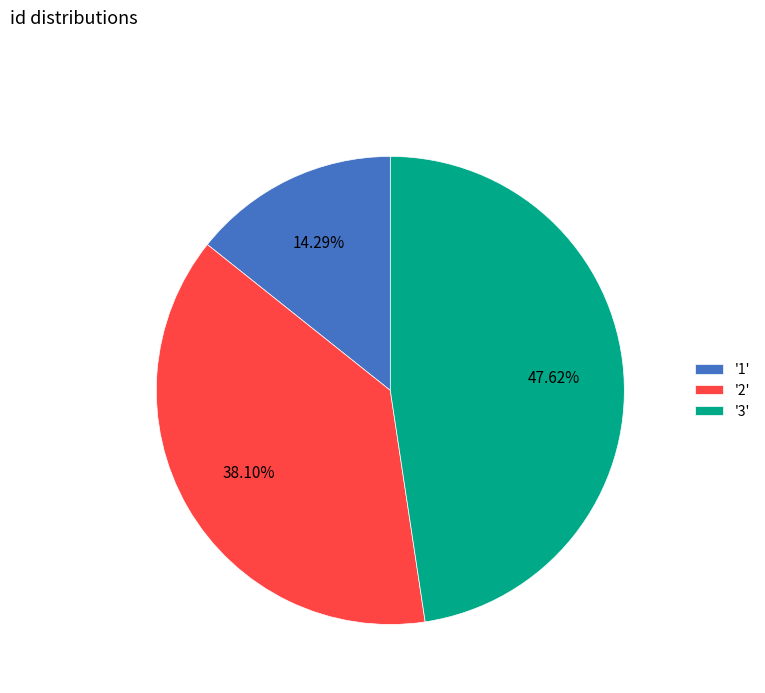

What is the ratio of the value at '1' to the value at '3'?

0.3